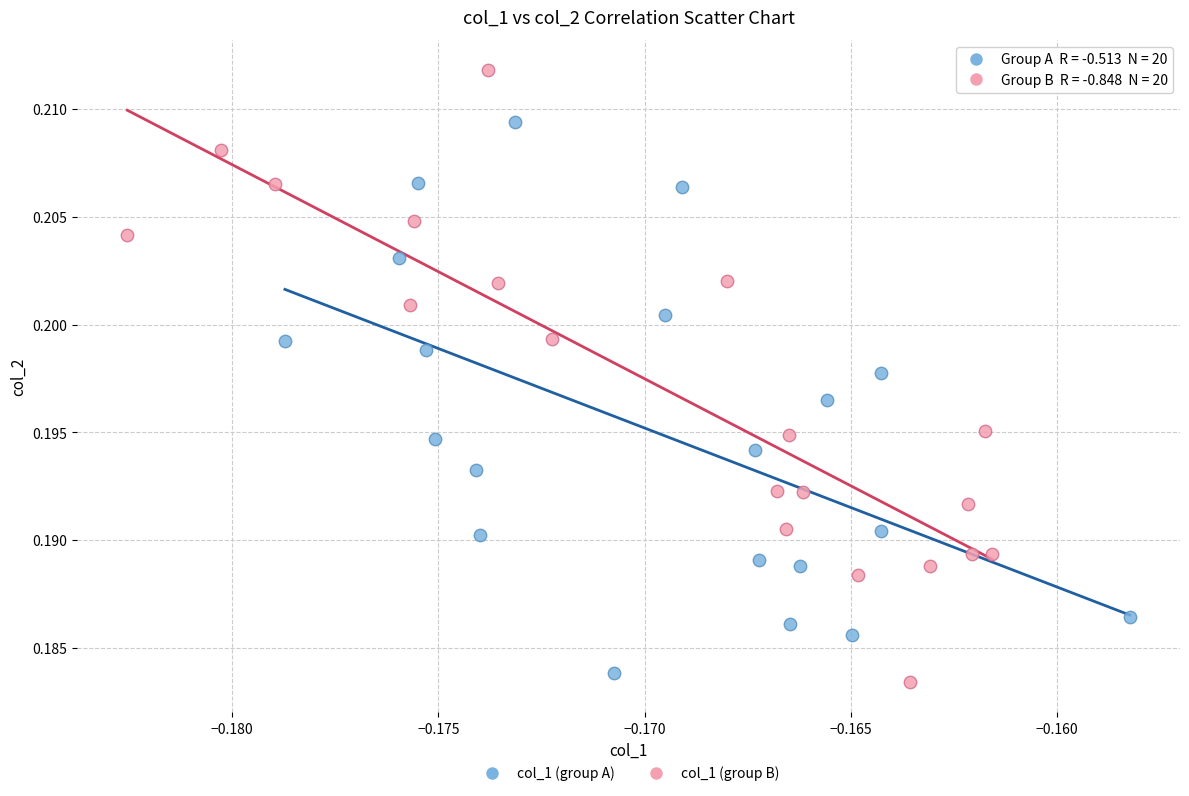

Which series has the widest spread of Y values?

col_1 (group B)